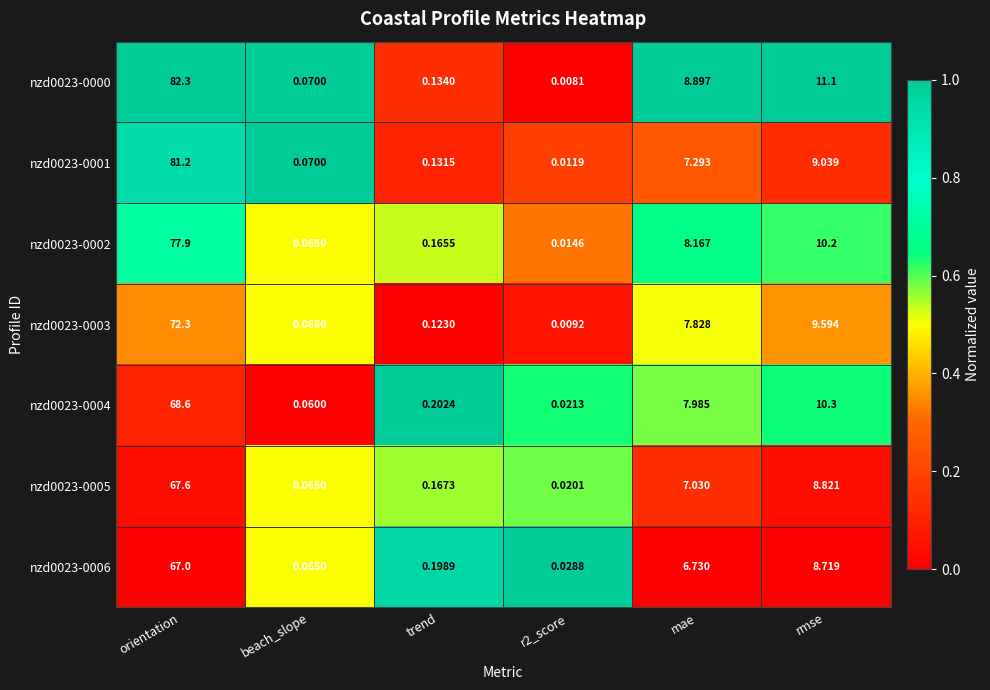

Which series has the widest spread of values?

nzd0023-0000